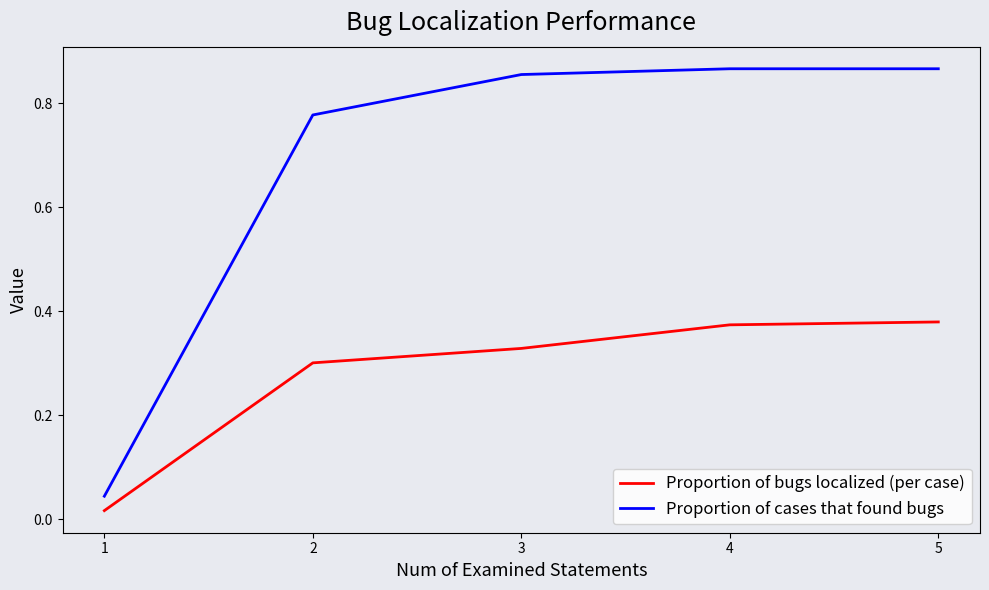

List the series in order of their overall mean, highest first.

Proportion of cases that found bugs, Proportion of bugs localized (per case)